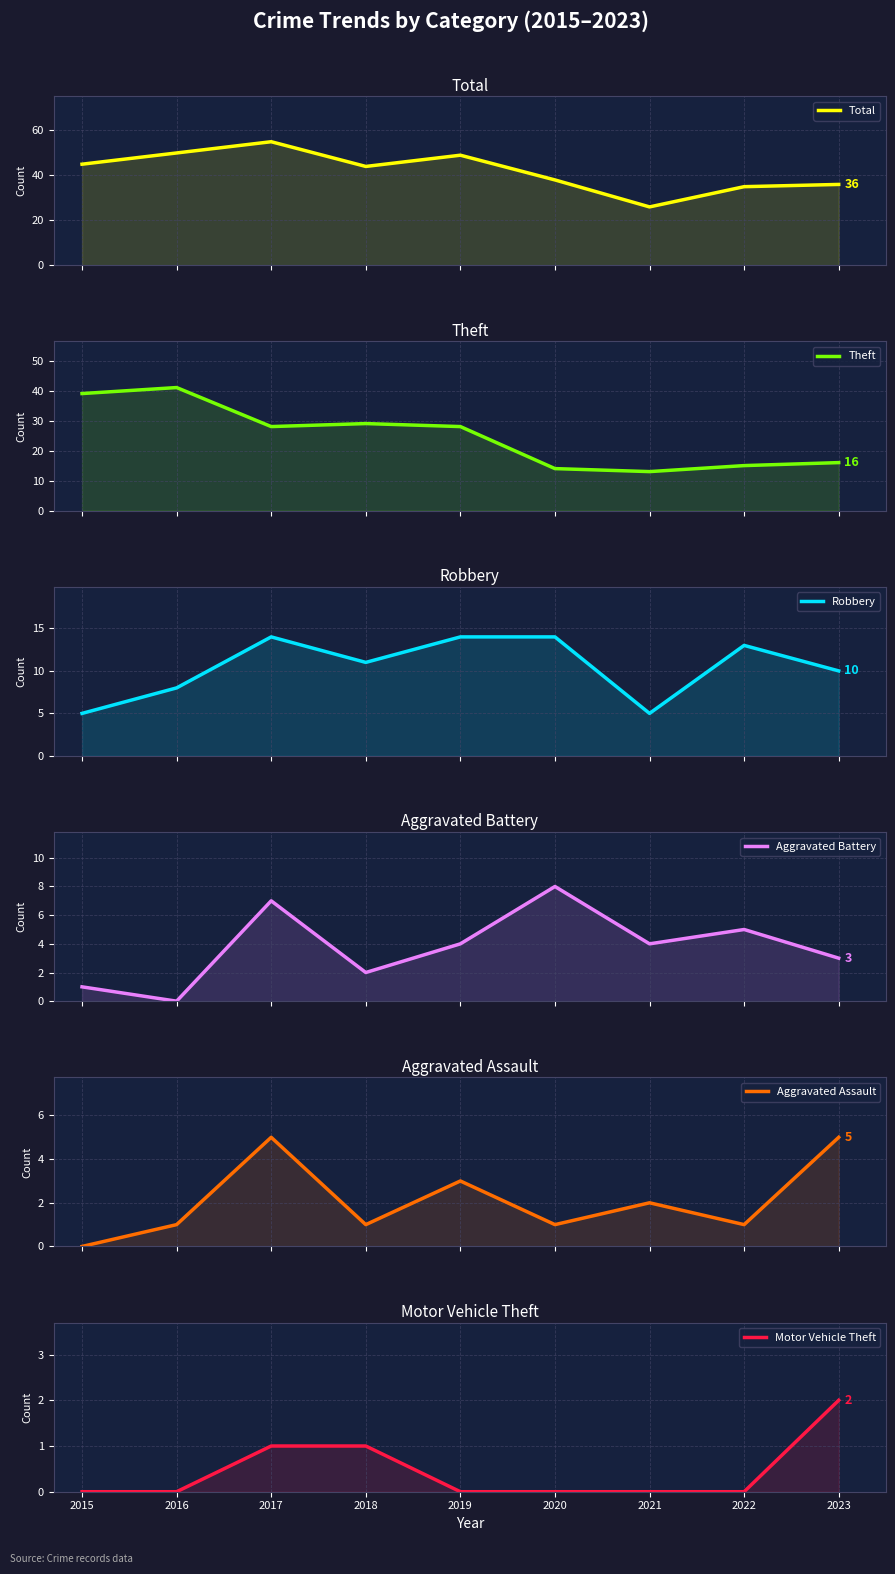

True or false: Robbery has more than 2 points higher than both neighbors.

False